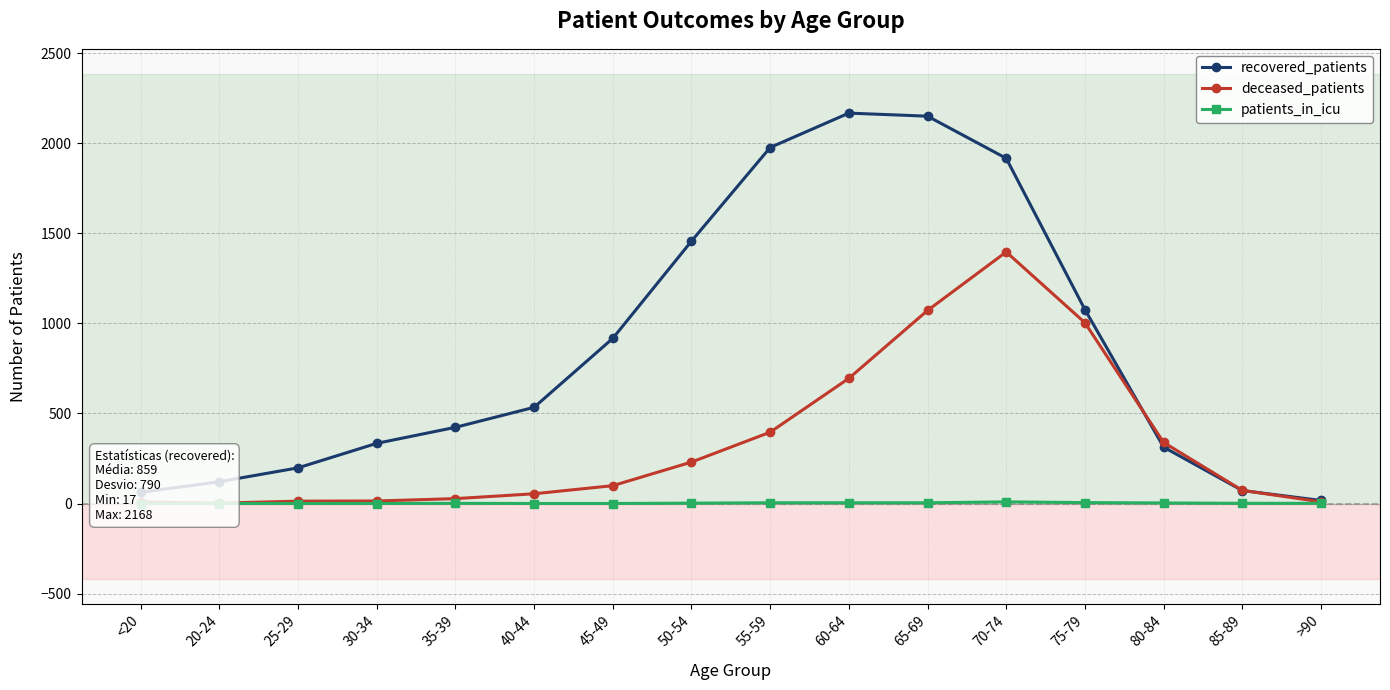

What is the spread (max minus min) of values at <20?

62